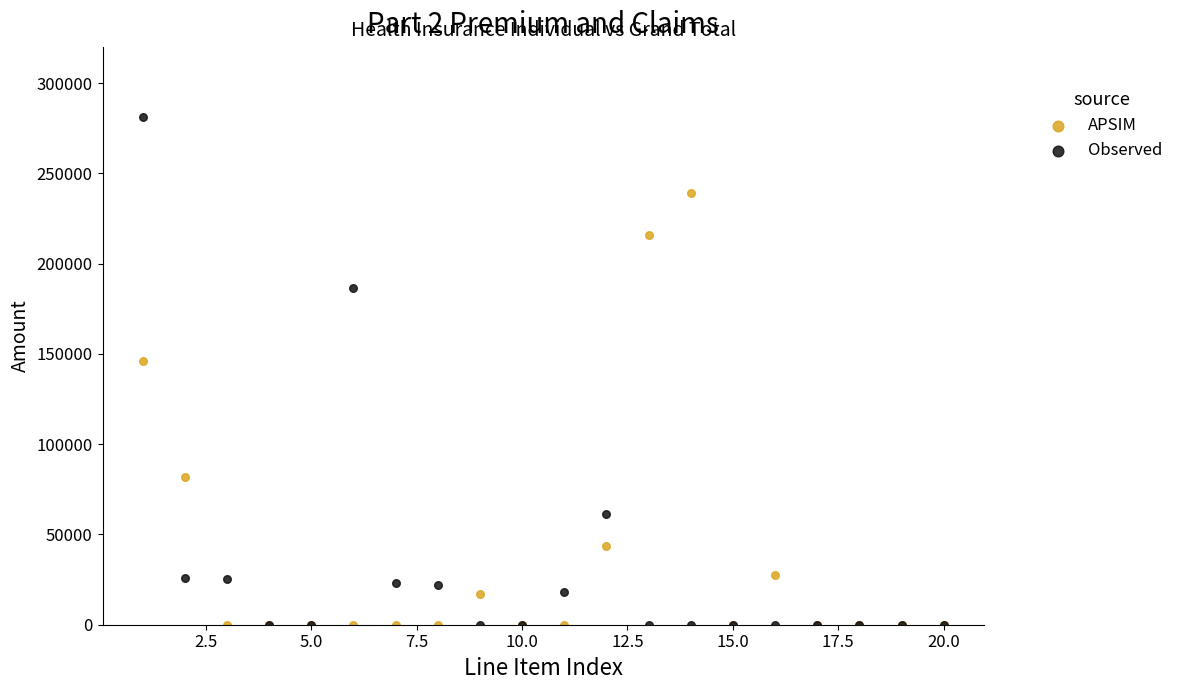

Which series reaches the maximum Y coordinate?

Observed